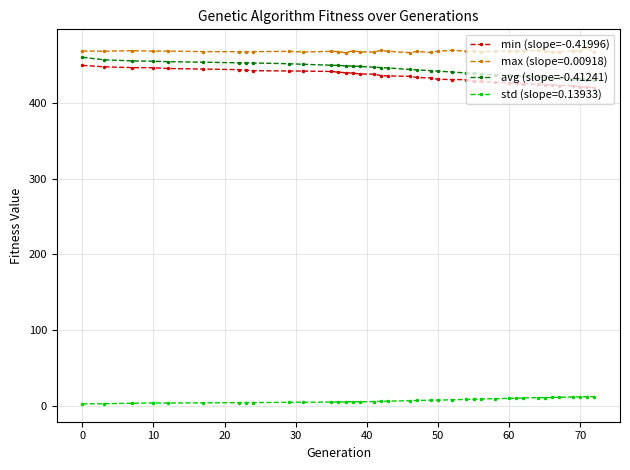

What is the value of the min (slope=-0.41996) point at the 9th from the left?

442.2